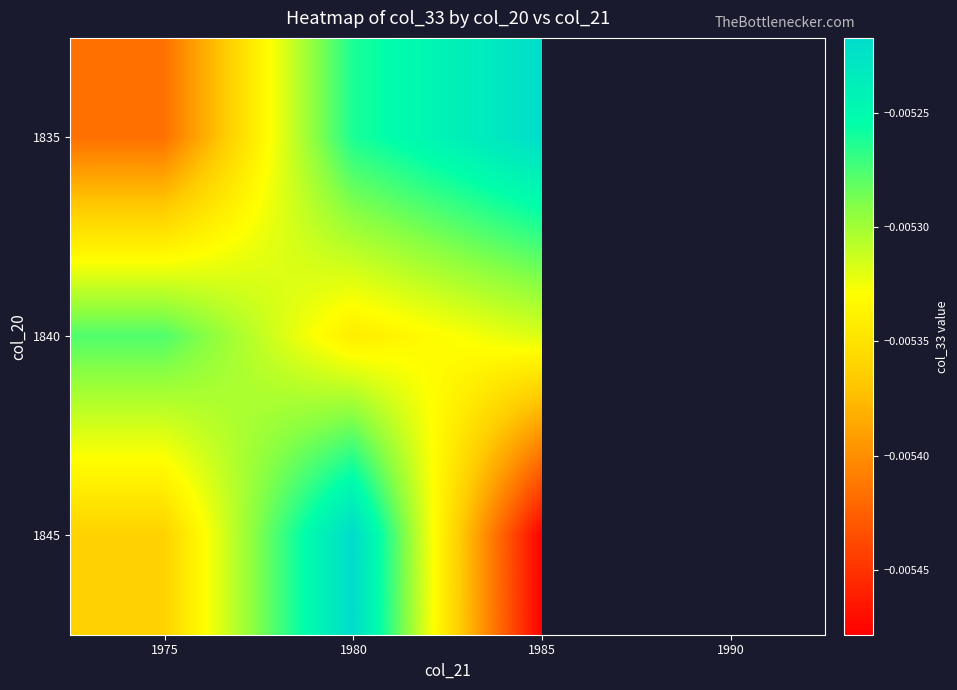

At which label is 1835 closest to 0?

1985